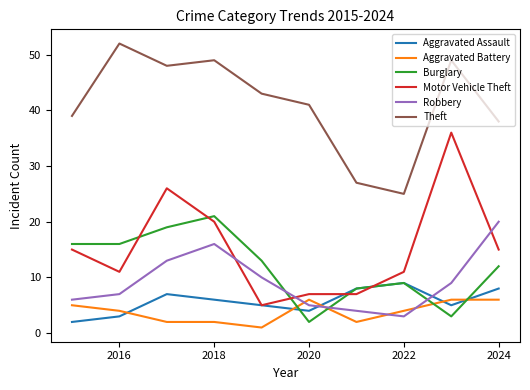

Does the chart display data point markers on the line(s)?

No